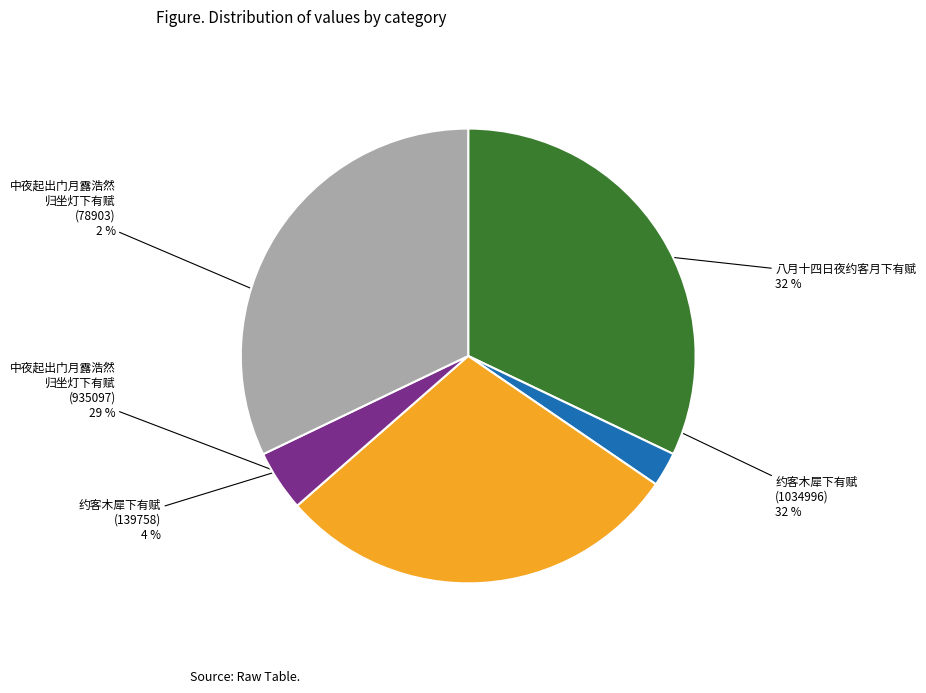

Which has a higher value, 约客木犀下有赋 (139758) or 约客木犀下有赋 (1034996)?

约客木犀下有赋 (1034996)